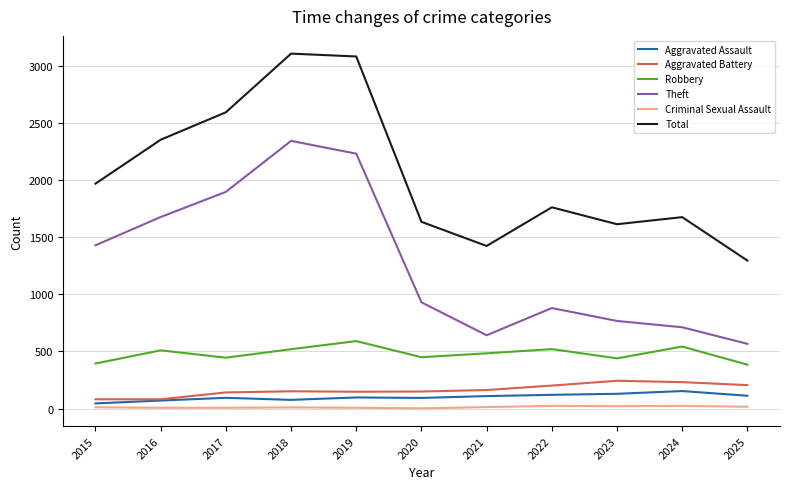

Which series has the largest total across all categories?

Total